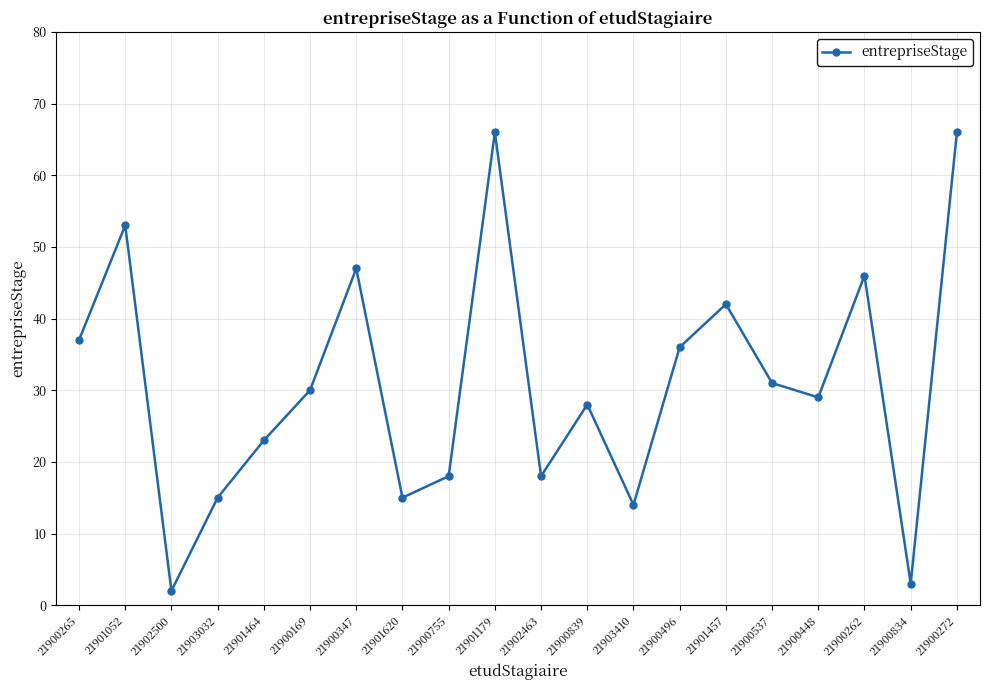

What is the label of the 8th point from the left?

21901620